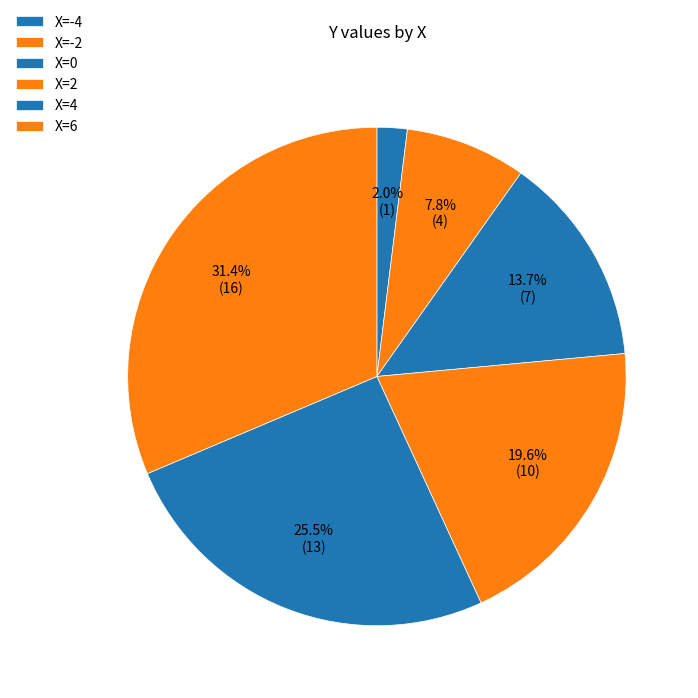

To the nearest percent, what is the combined percentage of X=6 and X=0?

45%